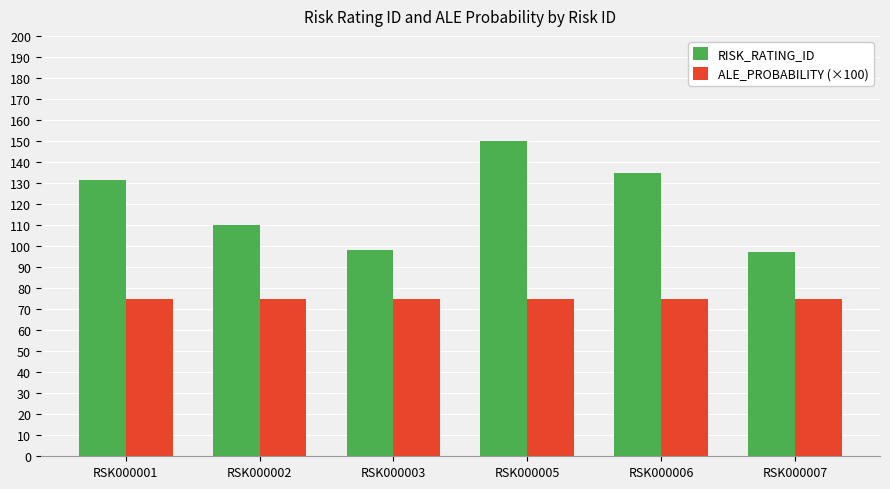

Is the value of RISK_RATING_ID at RSK000006 greater than the value of ALE_PROBABILITY (×100) at RSK000003?

Yes